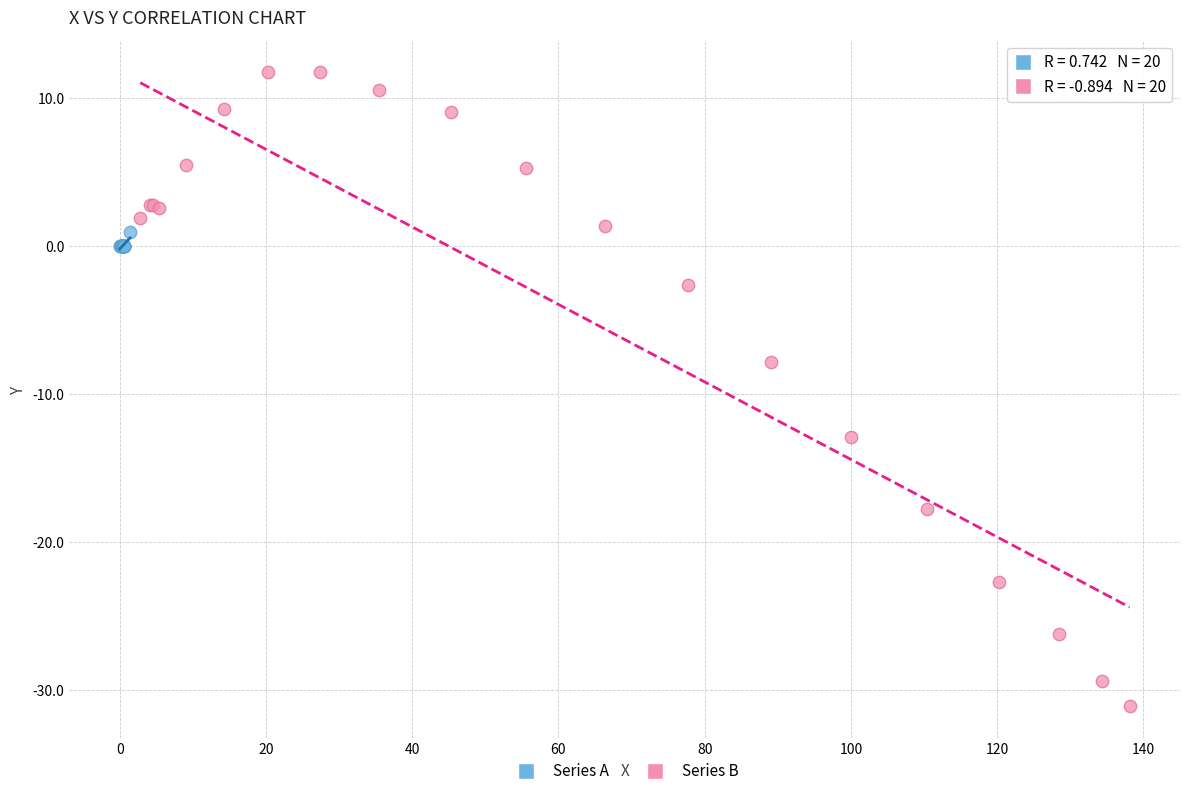

What are all the series names shown in the legend?

Series A, Series B